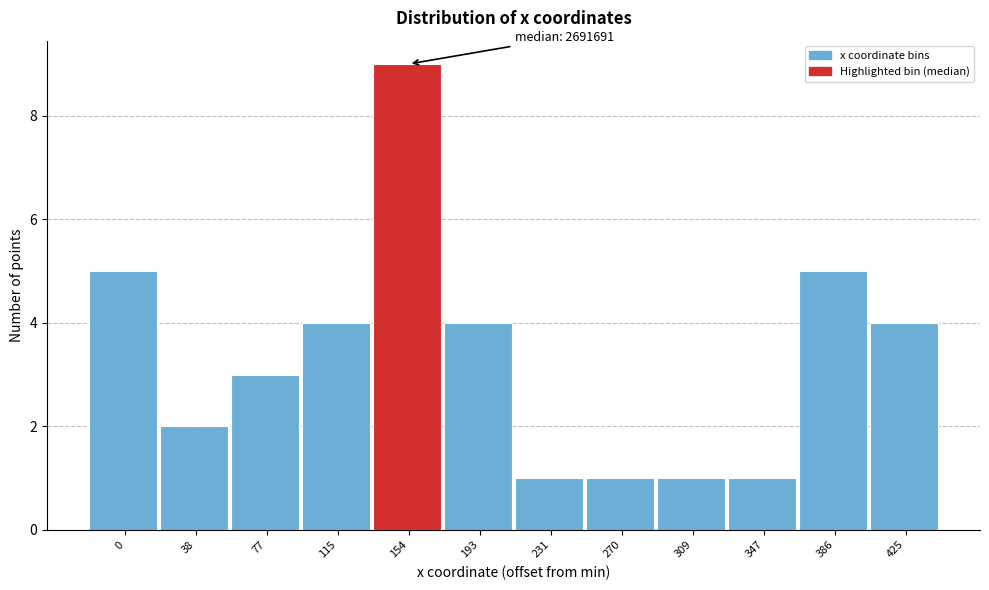

Reading left to right, list all the values displayed in this chart.

5	2	3	4	9	4	1	1	1	1	5	4